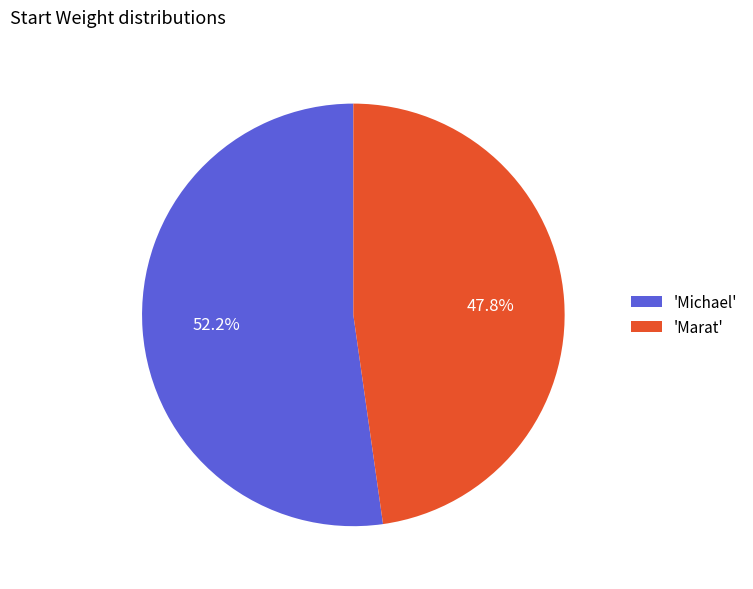

How many slices are in this pie chart?

2